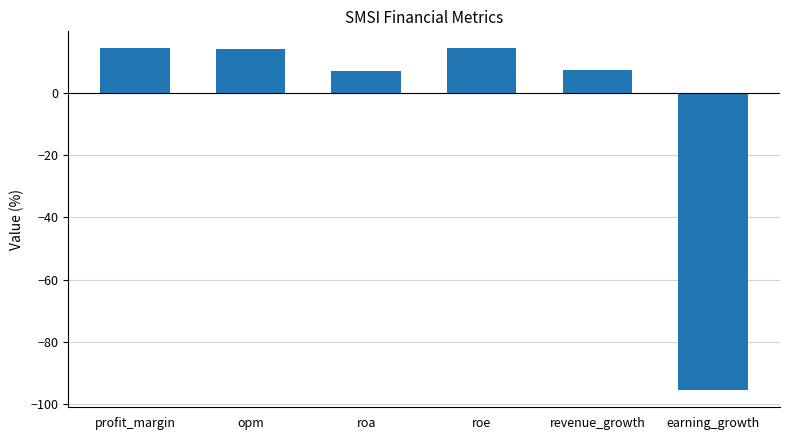

What is the label of the 6th bar from the right?

profit_margin